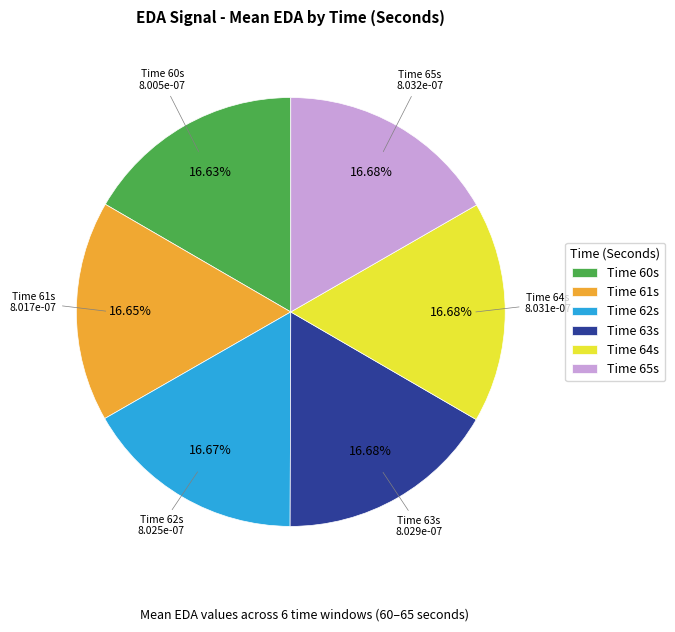

Is there any slice that represents more than half of the pie?

No